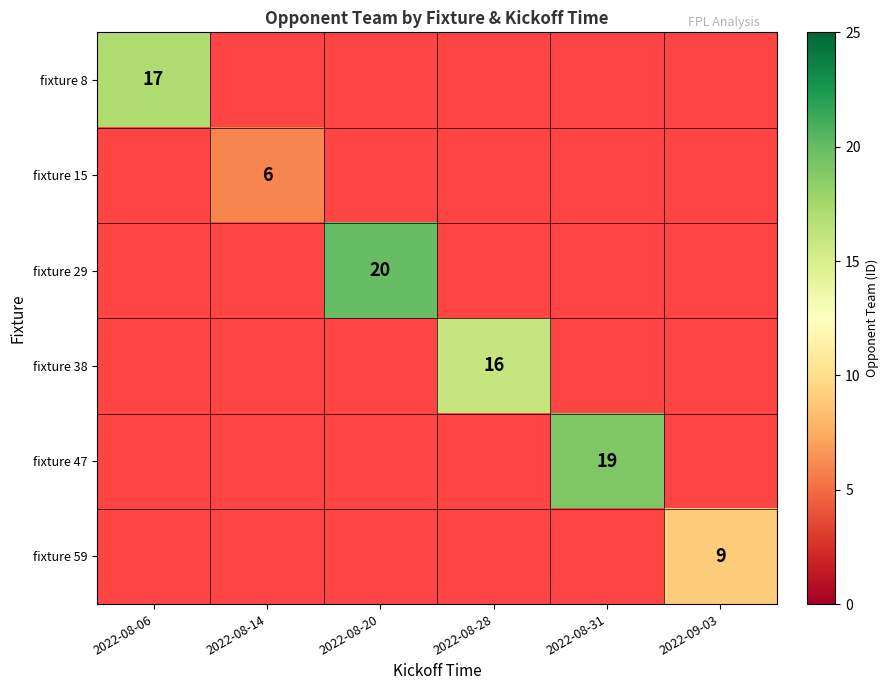

True or false: fixture 38 has a value of 16 at 2022-08-28.

True